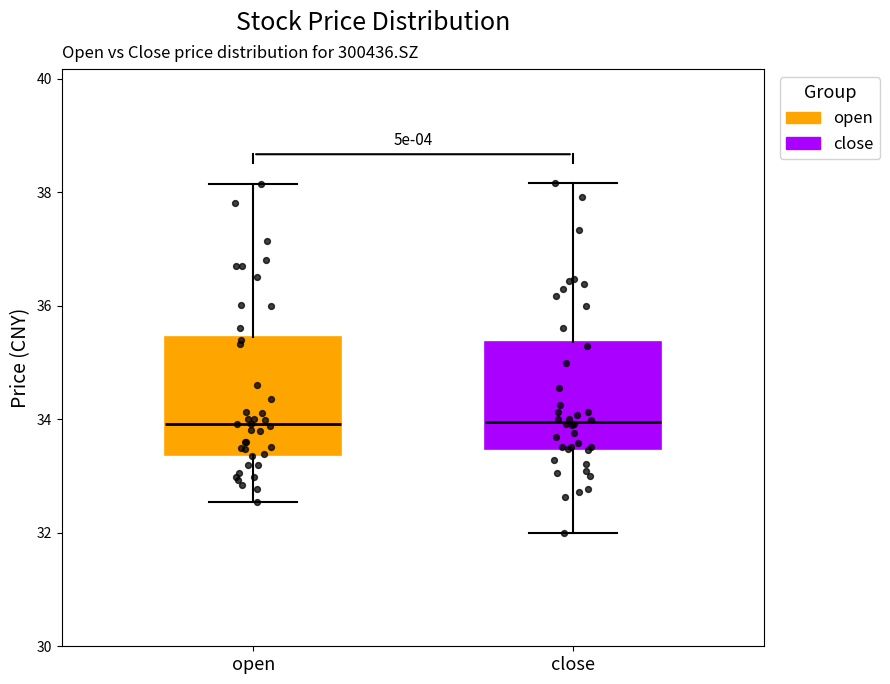

Reading left to right, transcribe this box plot: for each box, give where its median line is, the range the box spans, and where its two whiskers end, as read against the y-axis. The values are not printed on the chart, so give them approximately, as read against the axis.

open: median 34.0, box 33.4 to 35.4, whiskers 32.6 to 38.2
close: median 34.0, box 33.4 to 35.4, whiskers 32.0 to 38.2